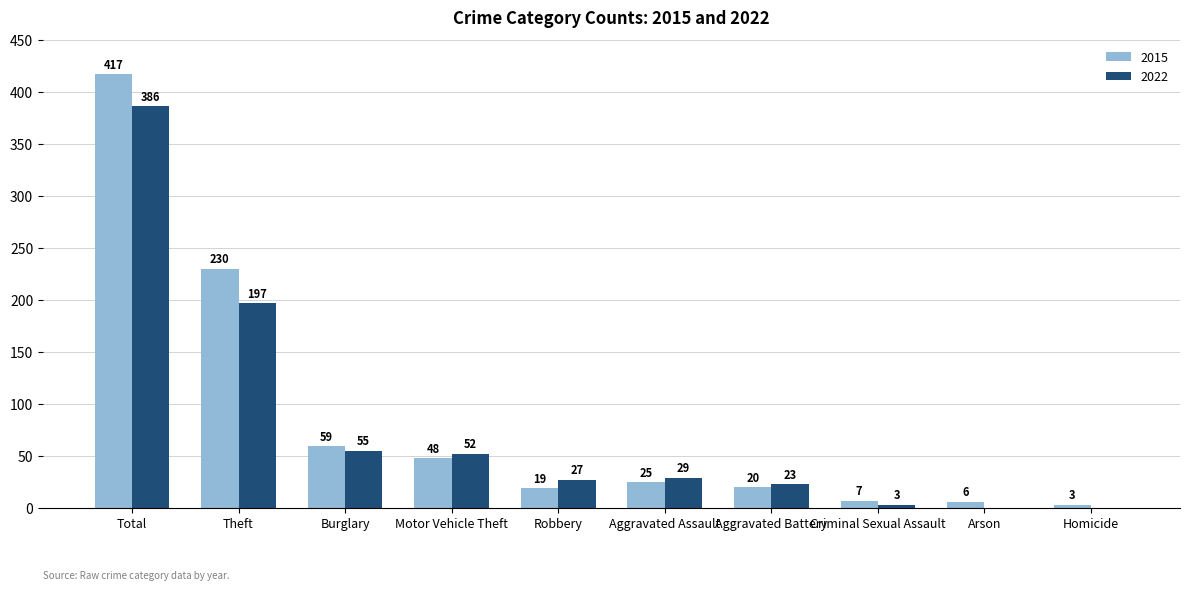

What is the maximum value shown in the chart?

417